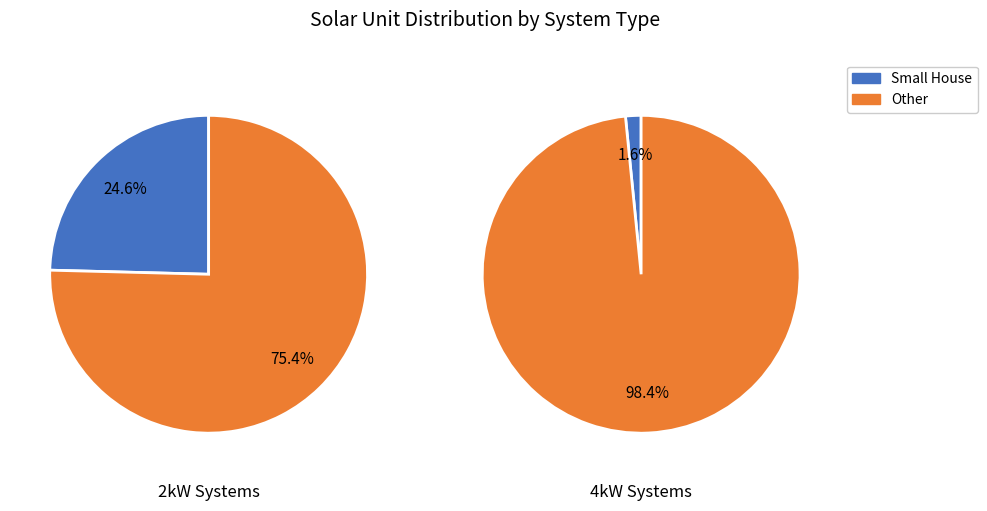

The 2kW_W slice represents 39% of the pie. True or false?

False